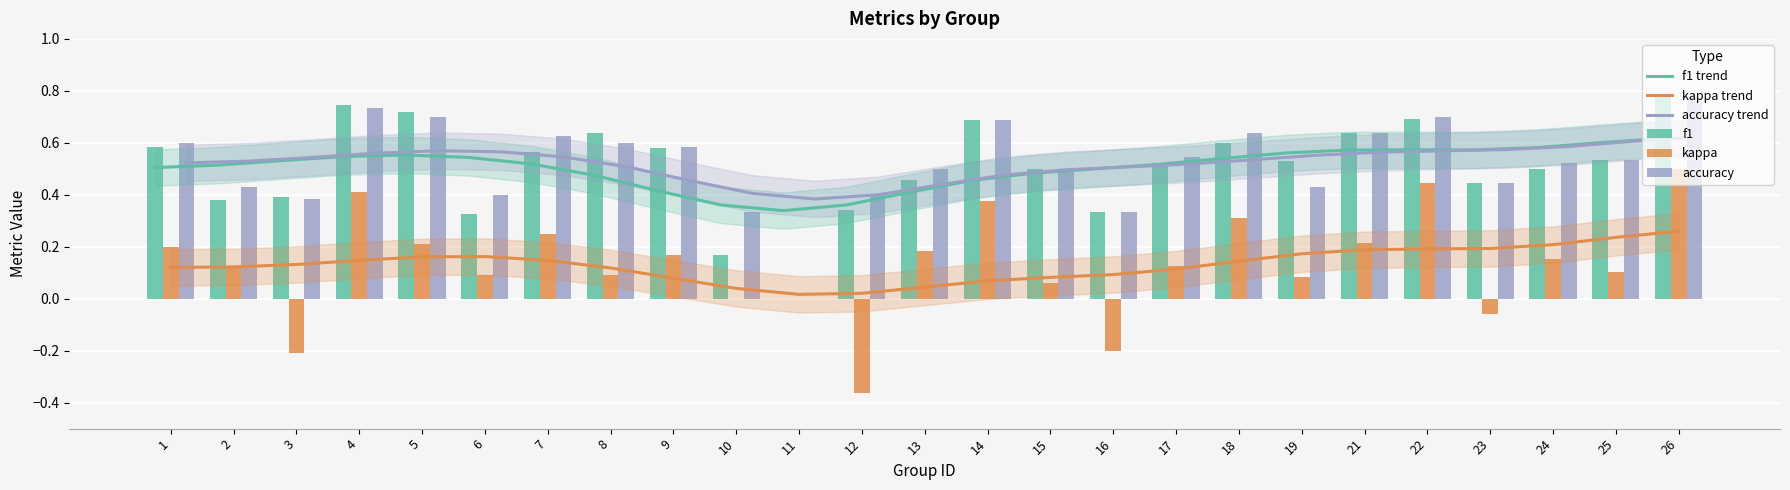

The value of f1 at 22 is 0.5. True or false?

False